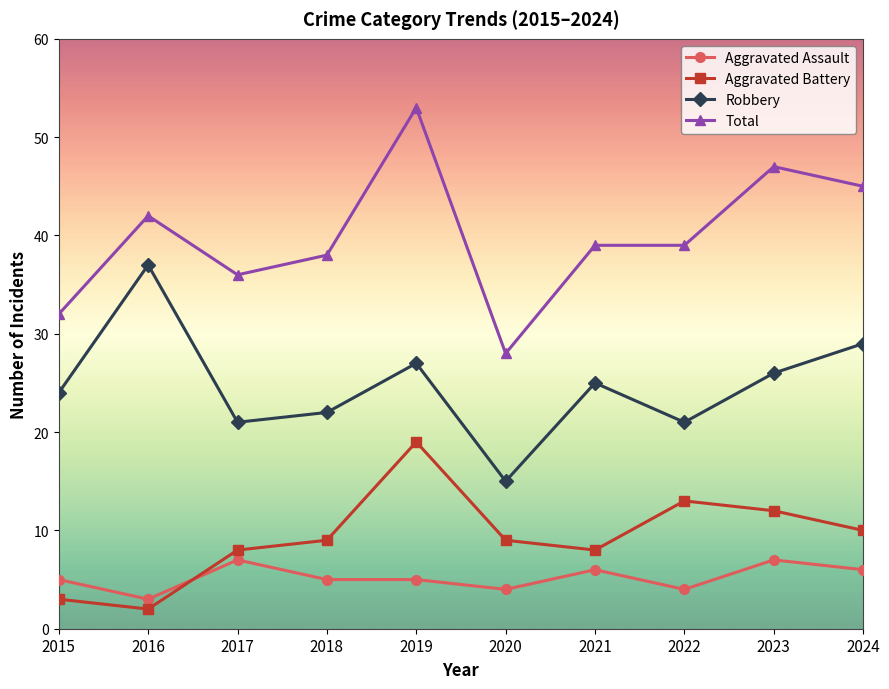

What is the difference between the maximum and minimum values in the Aggravated Battery series?

17